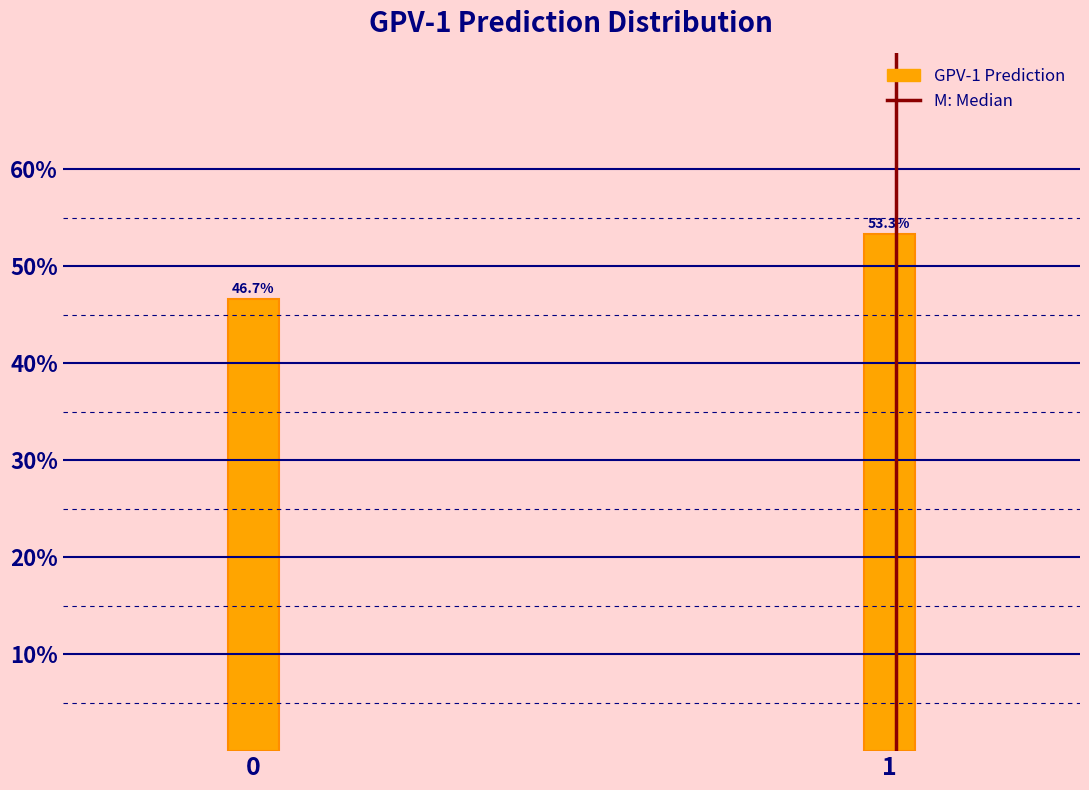

Reading left to right, transcribe all the data shown in this chart.

0=46.7	1=53.3